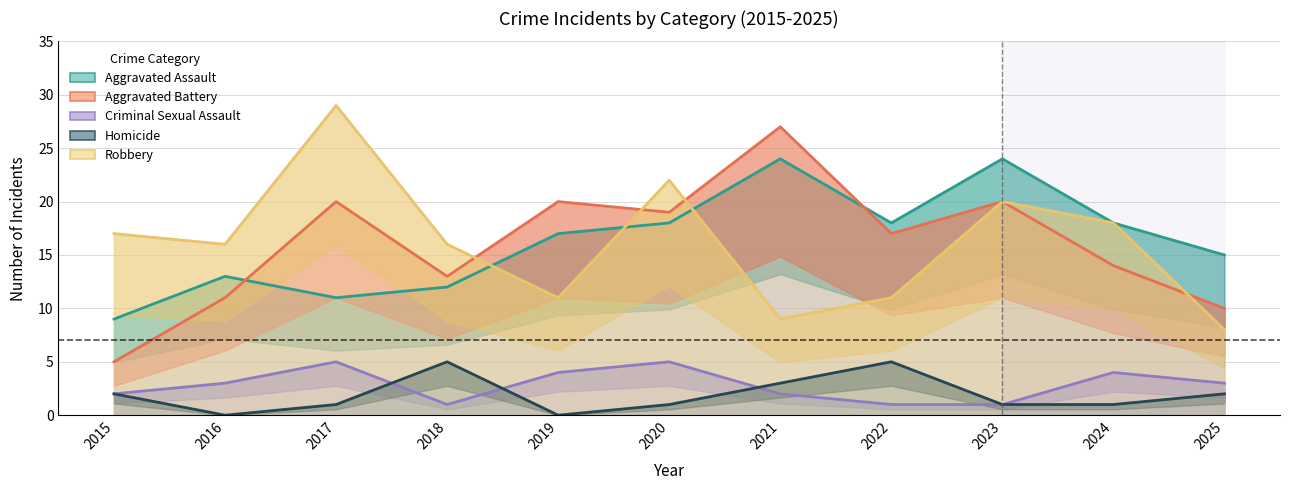

What are all the series names shown in the legend?

Aggravated Assault, Aggravated Battery, Criminal Sexual Assault, Homicide, Robbery